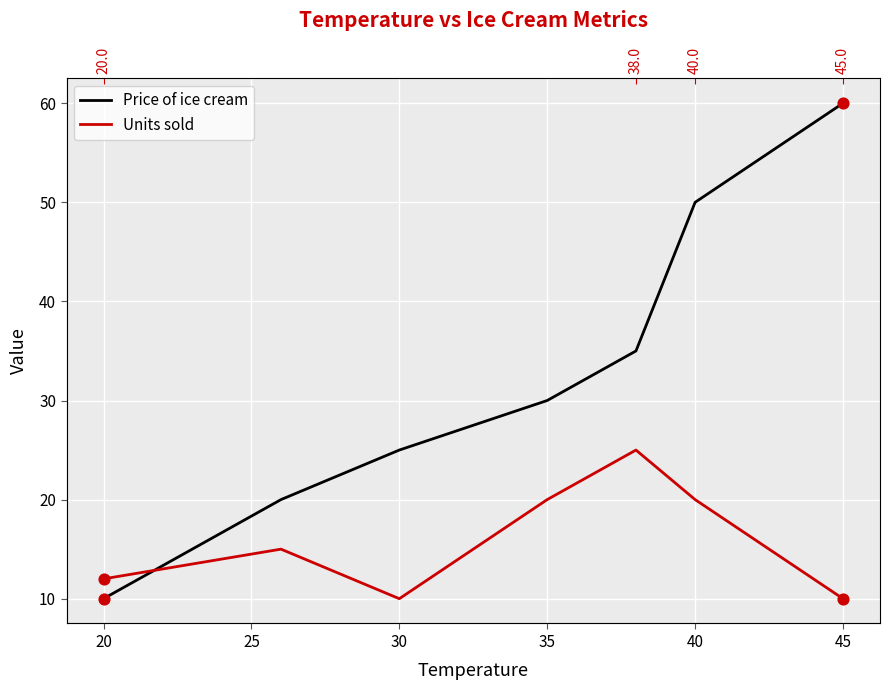

Which series has the largest total across all categories?

Price of ice cream